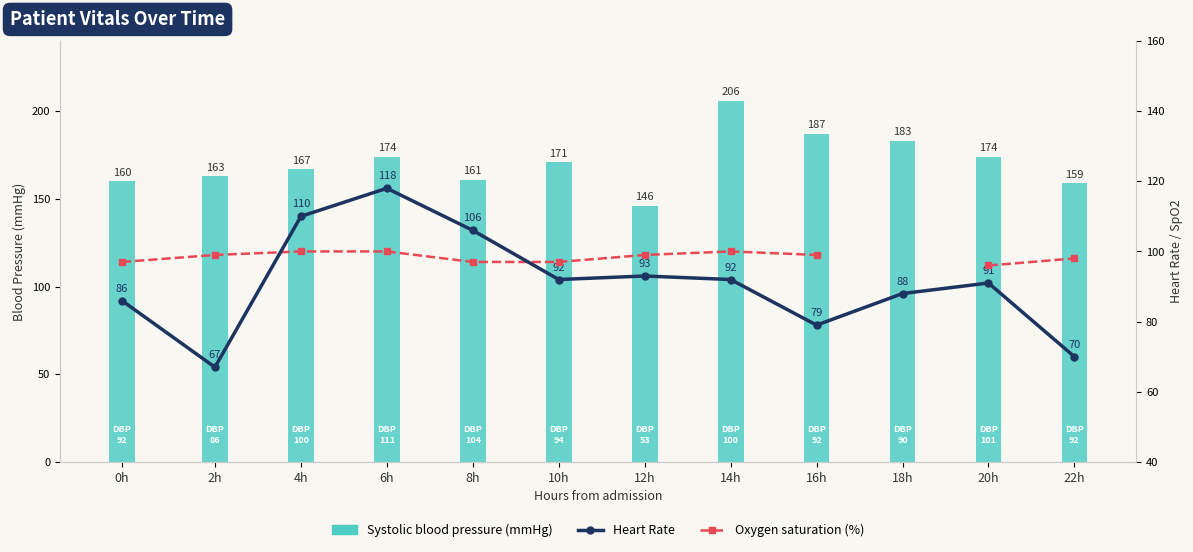

What is the label of the 2nd bar from the left?

2h